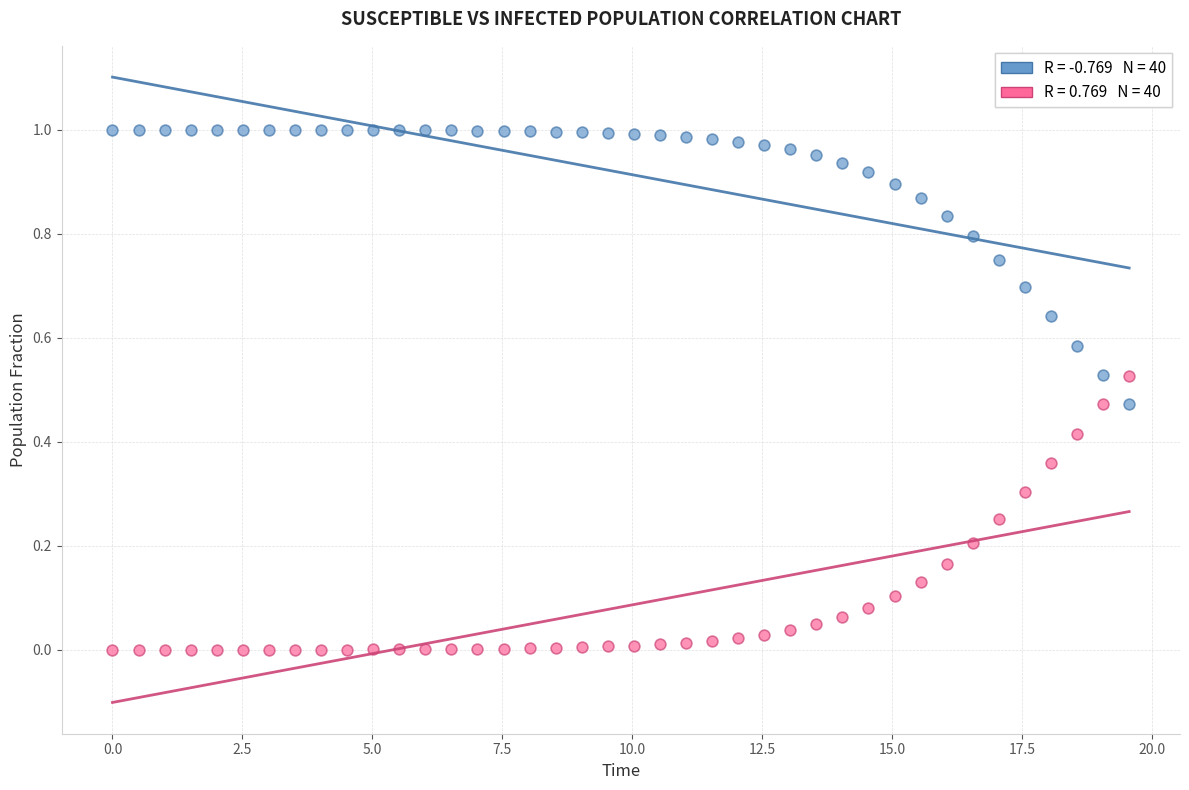

Across all data points, what is the range of X values (max minus min)?

19.6